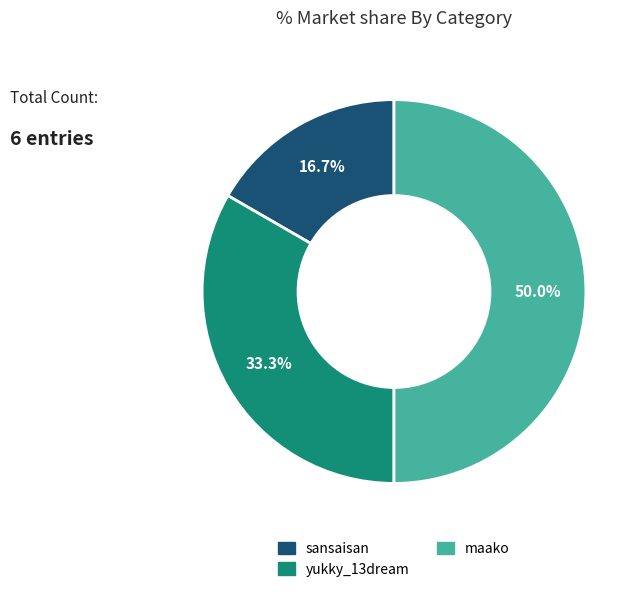

What percentage is the sansaisan slice, to the nearest percent?

17%